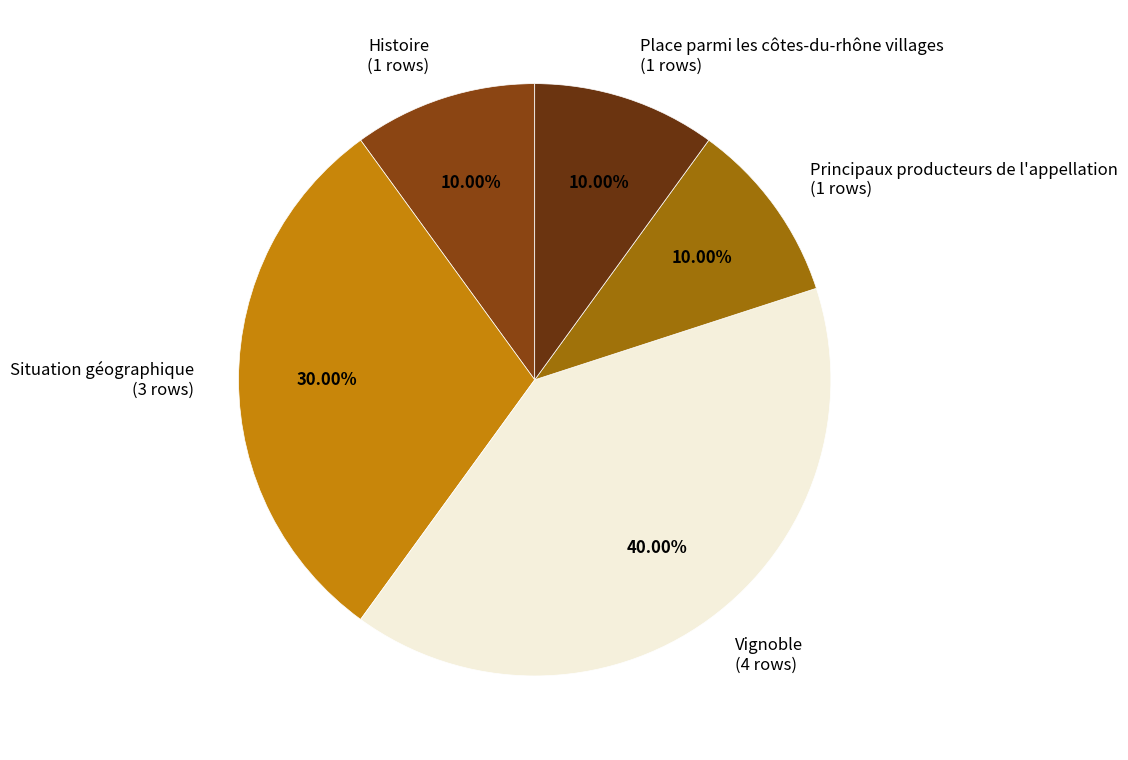

Which slice is the largest?

Vignoble